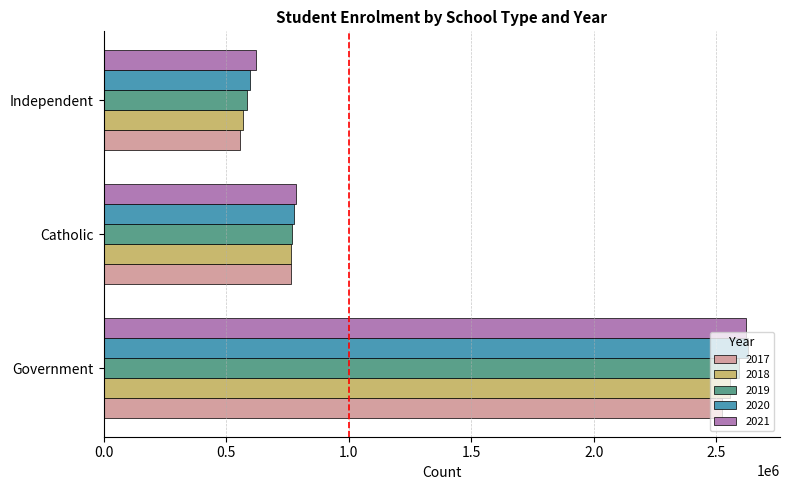

At which label is 2019 closest to 1589546?

Catholic